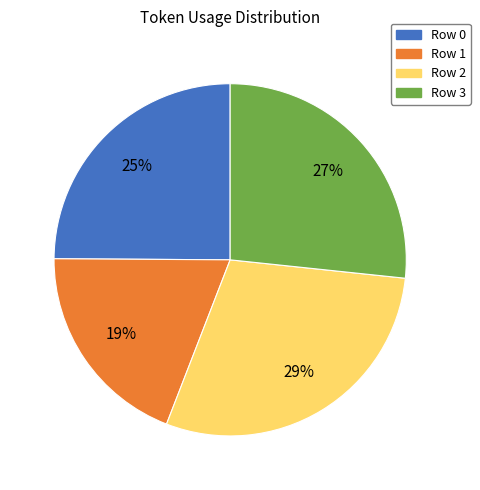

Combined, do Row 0 and Row 3 account for over 50%?

Yes